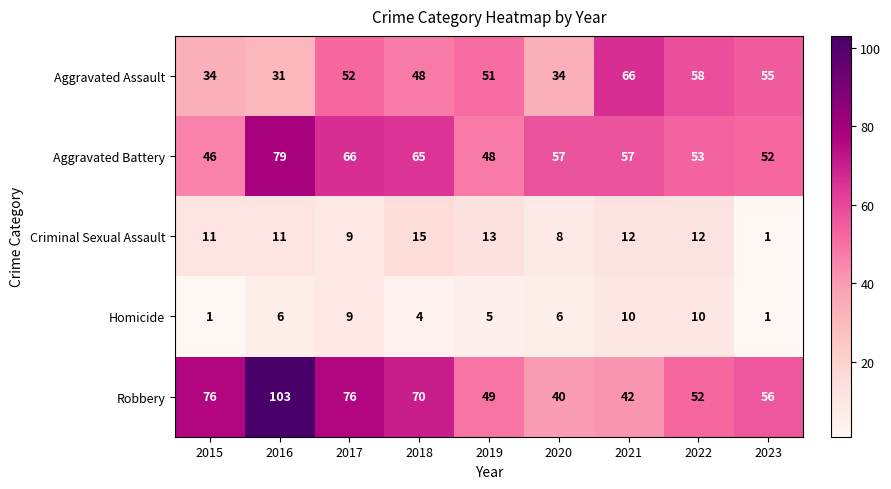

Which category has the highest value across all series?

2016